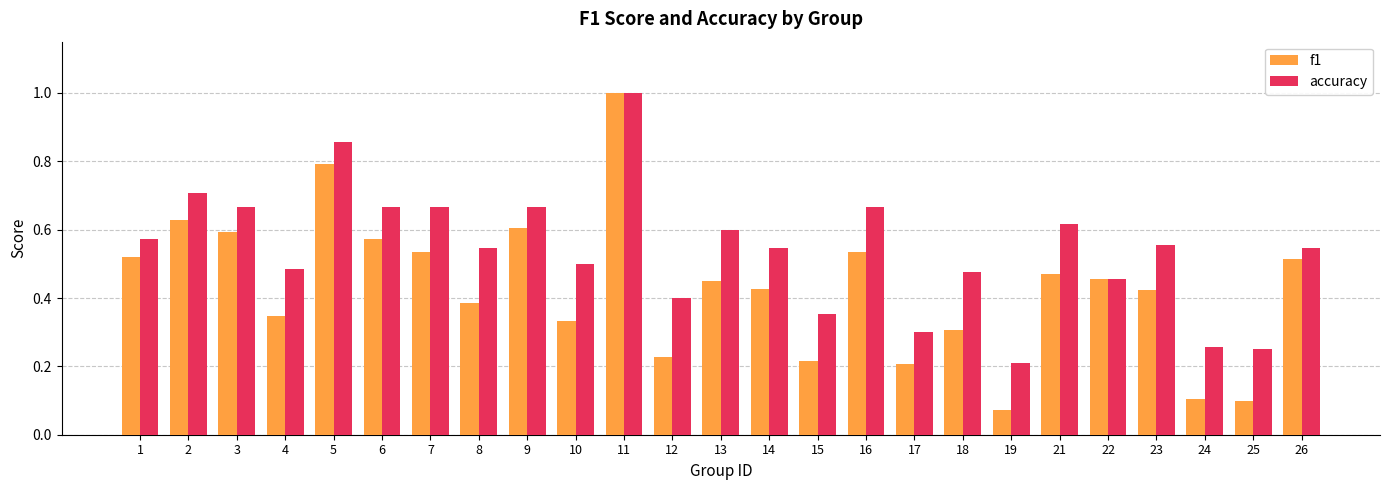

Which series changed the most between 4 and 25?

f1